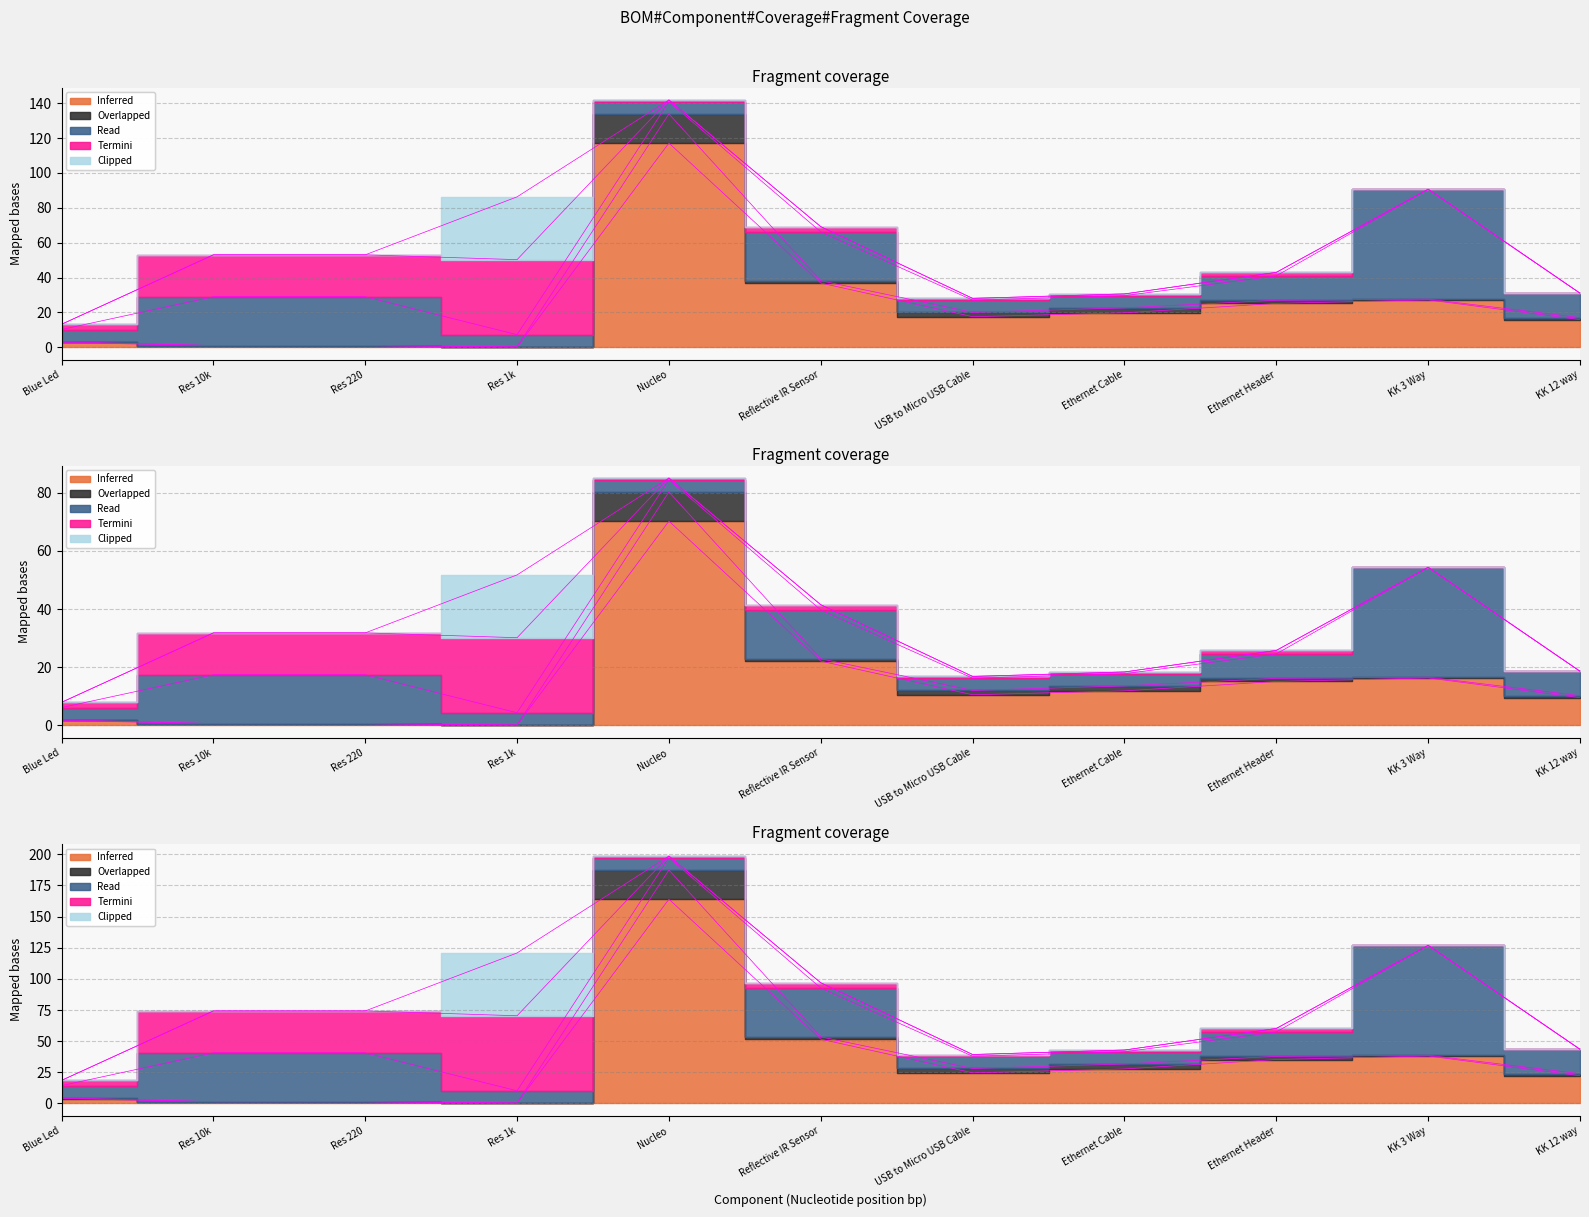

How many interior local peaks does the Clipped series have?

1